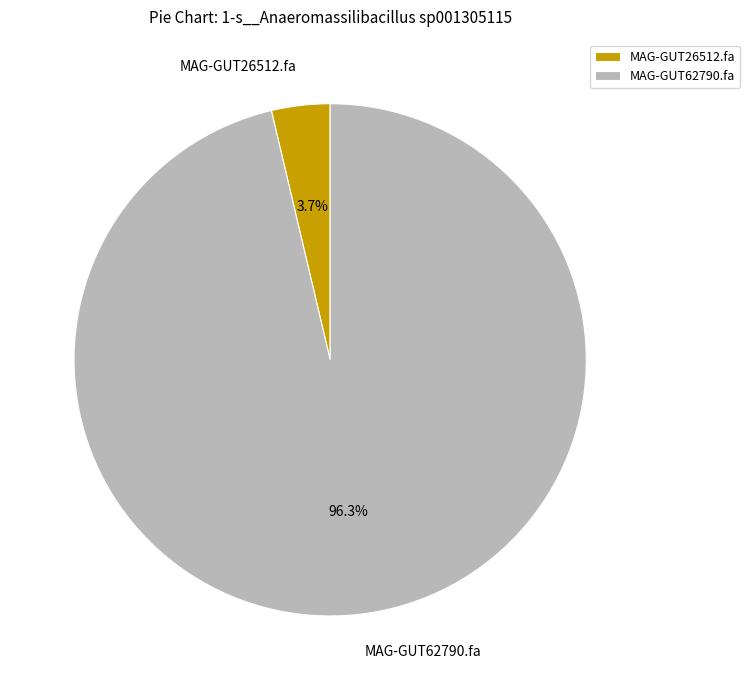

Does MAG-GUT26512.fa represent more than half of the total?

No